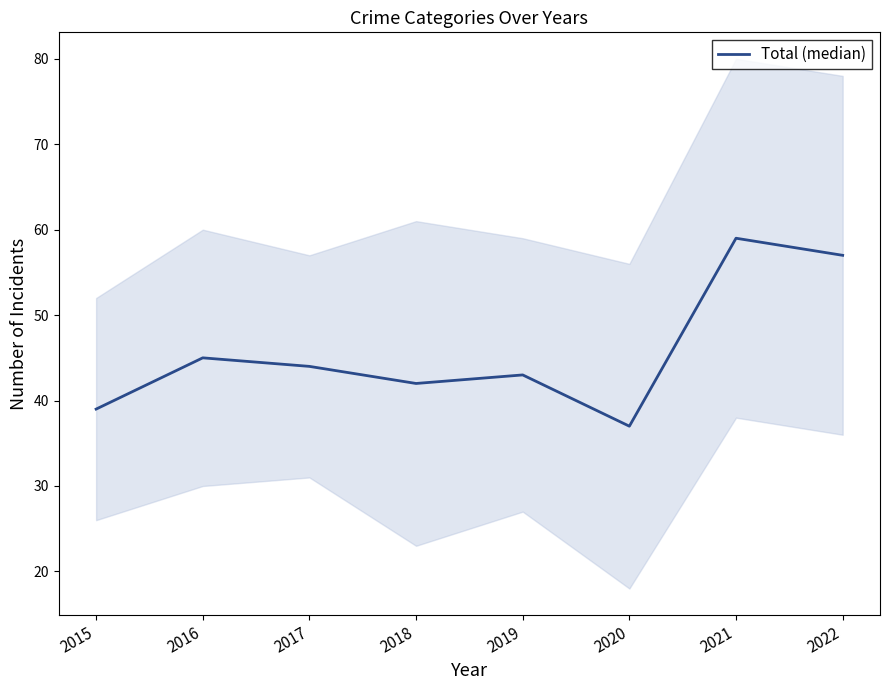

Where does the data first go above 44?

2016